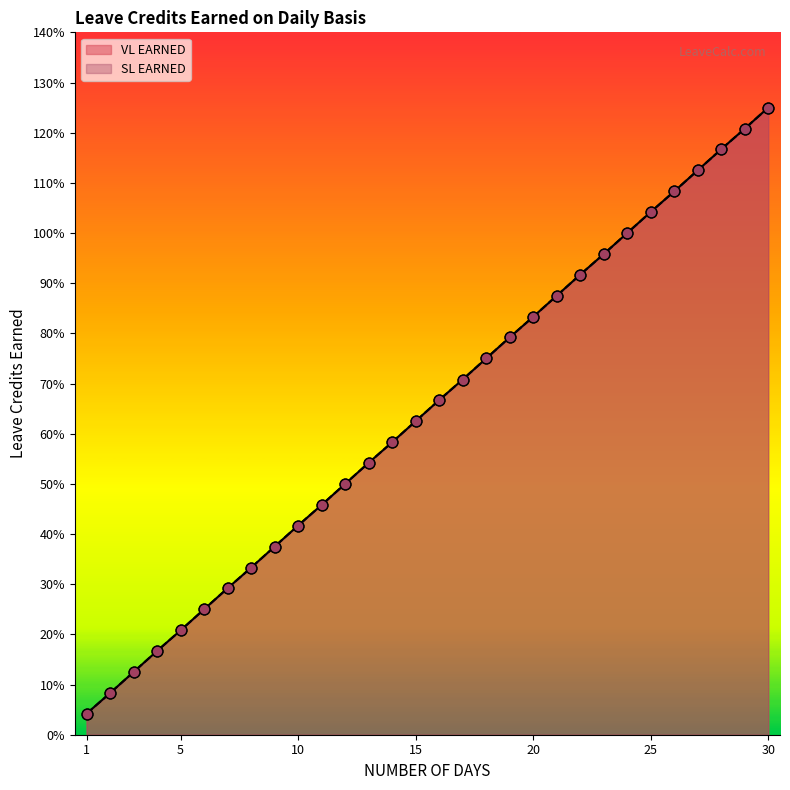

Is the value of VL EARNED at 24 greater than the value of SL EARNED at 21?

Yes